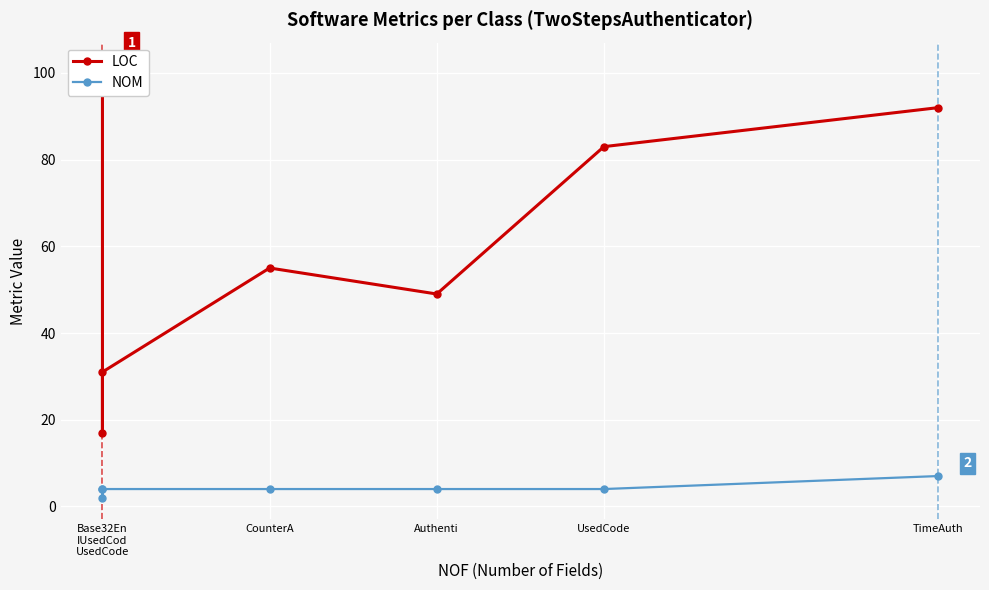

What is the value of the NOM point at the 7th from the left?

7